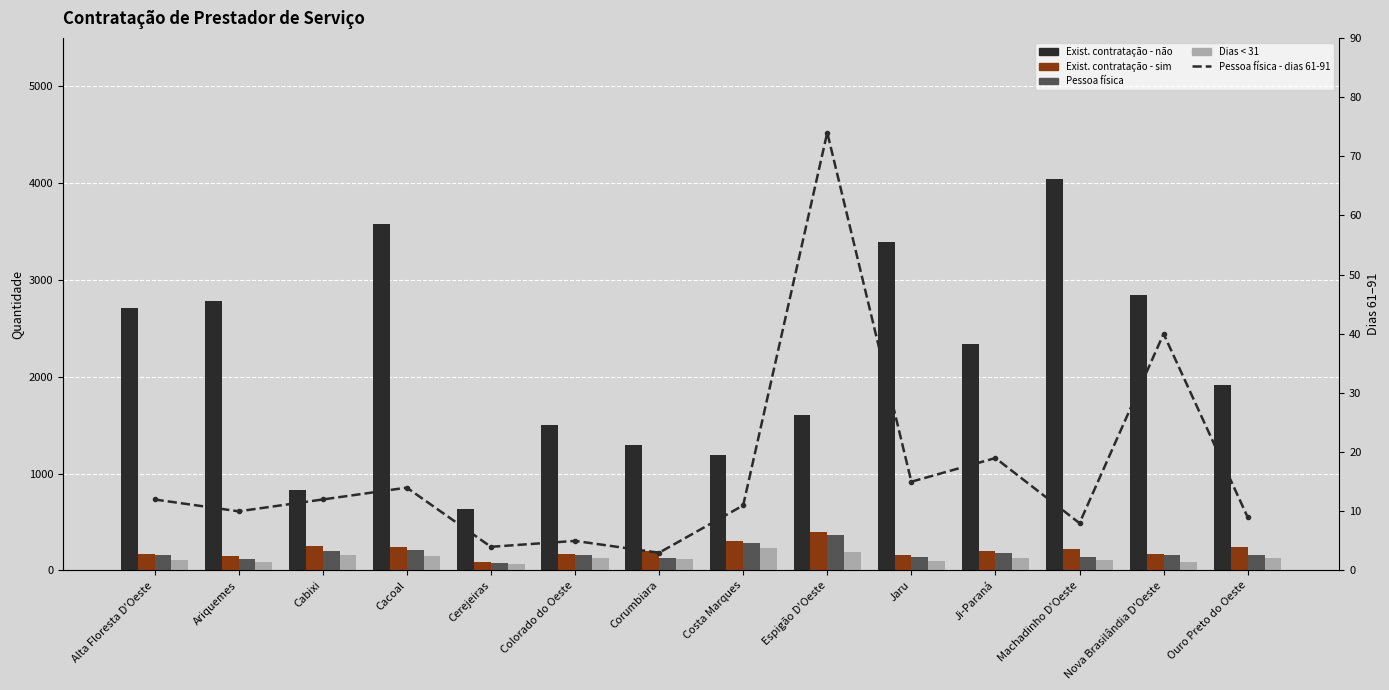

Which category has the highest value across all series?

Machadinho D'Oeste